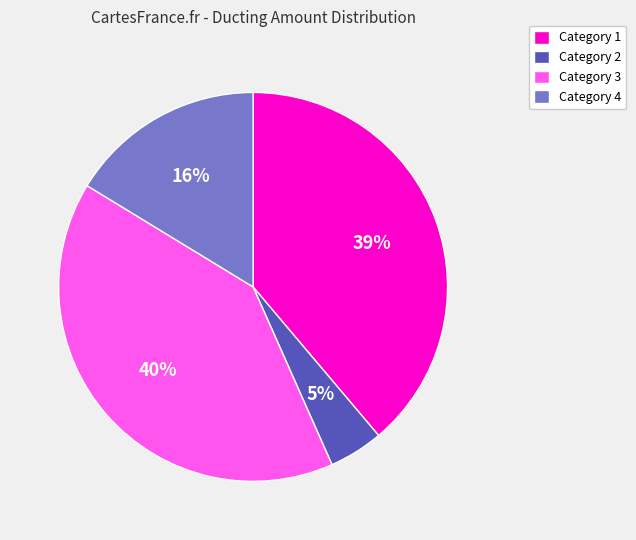

Count the number of slices in the pie.

4